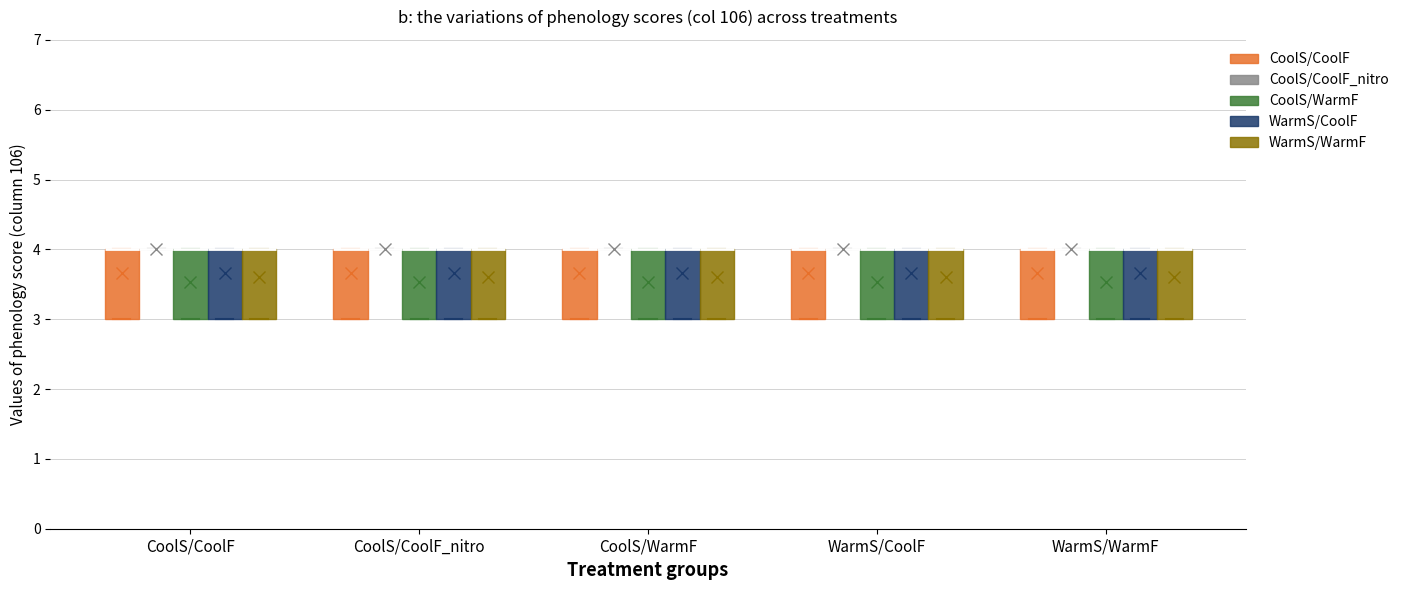

Reading left to right, read every box against the y-axis: the position of its median line, the range the box covers, and the ends of its whiskers. The values are not printed on the chart, so give them approximately, as read against the axis.

CoolS/CoolF (CoolS/CoolF): median 4 (drawn on the box's upper edge), box 3 to 4, whiskers 3 to 4
CoolS/CoolF (CoolS/CoolF_nitro): box collapsed to a line at 4, whiskers 4 to 4
CoolS/CoolF (CoolS/WarmF): median 4 (drawn on the box's upper edge), box 3 to 4, whiskers 3 to 4
CoolS/CoolF (WarmS/CoolF): median 4 (drawn on the box's upper edge), box 3 to 4, whiskers 3 to 4
CoolS/CoolF (WarmS/WarmF): median 4 (drawn on the box's upper edge), box 3 to 4, whiskers 3 to 4
CoolS/CoolF_nitro (CoolS/CoolF): median 4 (drawn on the box's upper edge), box 3 to 4, whiskers 3 to 4
CoolS/CoolF_nitro (CoolS/CoolF_nitro): box collapsed to a line at 4, whiskers 4 to 4
CoolS/CoolF_nitro (CoolS/WarmF): median 4 (drawn on the box's upper edge), box 3 to 4, whiskers 3 to 4
CoolS/CoolF_nitro (WarmS/CoolF): median 4 (drawn on the box's upper edge), box 3 to 4, whiskers 3 to 4
CoolS/CoolF_nitro (WarmS/WarmF): median 4 (drawn on the box's upper edge), box 3 to 4, whiskers 3 to 4
CoolS/WarmF (CoolS/CoolF): median 4 (drawn on the box's upper edge), box 3 to 4, whiskers 3 to 4
CoolS/WarmF (CoolS/CoolF_nitro): box collapsed to a line at 4, whiskers 4 to 4
CoolS/WarmF (CoolS/WarmF): median 4 (drawn on the box's upper edge), box 3 to 4, whiskers 3 to 4
CoolS/WarmF (WarmS/CoolF): median 4 (drawn on the box's upper edge), box 3 to 4, whiskers 3 to 4
CoolS/WarmF (WarmS/WarmF): median 4 (drawn on the box's upper edge), box 3 to 4, whiskers 3 to 4
WarmS/CoolF (CoolS/CoolF): median 4 (drawn on the box's upper edge), box 3 to 4, whiskers 3 to 4
WarmS/CoolF (CoolS/CoolF_nitro): box collapsed to a line at 4, whiskers 4 to 4
WarmS/CoolF (CoolS/WarmF): median 4 (drawn on the box's upper edge), box 3 to 4, whiskers 3 to 4
WarmS/CoolF (WarmS/CoolF): median 4 (drawn on the box's upper edge), box 3 to 4, whiskers 3 to 4
WarmS/CoolF (WarmS/WarmF): median 4 (drawn on the box's upper edge), box 3 to 4, whiskers 3 to 4
WarmS/WarmF (CoolS/CoolF): median 4 (drawn on the box's upper edge), box 3 to 4, whiskers 3 to 4
WarmS/WarmF (CoolS/CoolF_nitro): box collapsed to a line at 4, whiskers 4 to 4
WarmS/WarmF (CoolS/WarmF): median 4 (drawn on the box's upper edge), box 3 to 4, whiskers 3 to 4
WarmS/WarmF (WarmS/CoolF): median 4 (drawn on the box's upper edge), box 3 to 4, whiskers 3 to 4
WarmS/WarmF (WarmS/WarmF): median 4 (drawn on the box's upper edge), box 3 to 4, whiskers 3 to 4